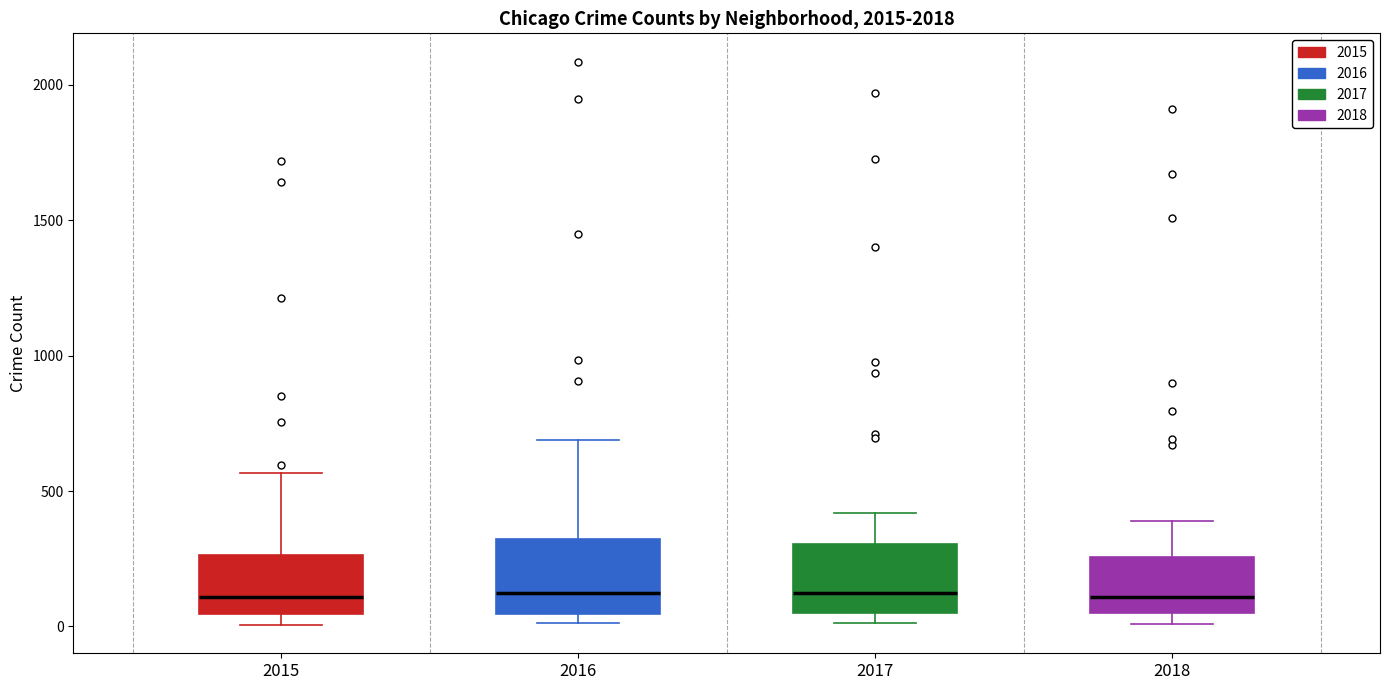

Where does the median line of the box at x = 2018 sit on the y-axis? The values are not printed on the chart, so give them approximately, as read against the axis.

100